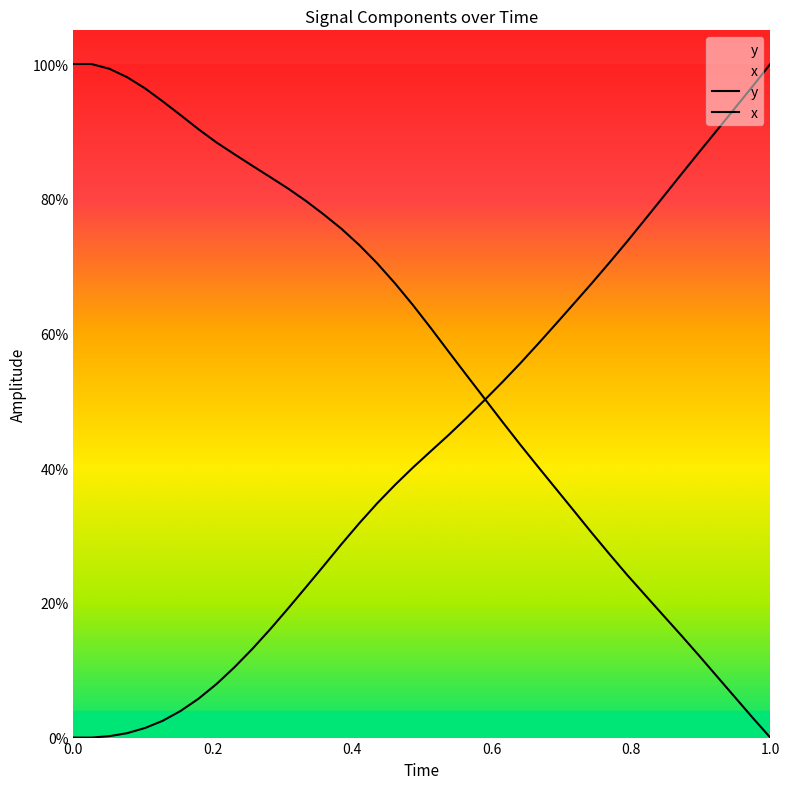

What is the sum of all y values?

17.0